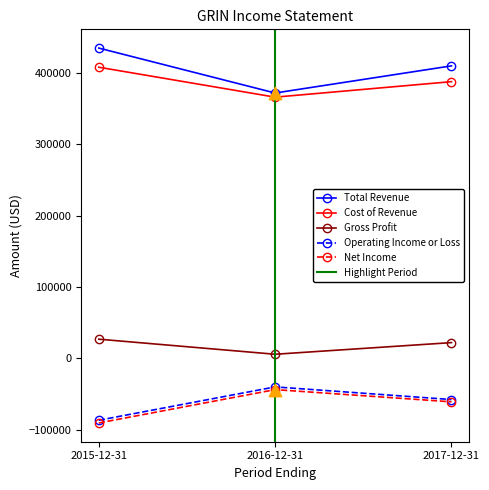

Which series has the largest total across all categories?

Total Revenue